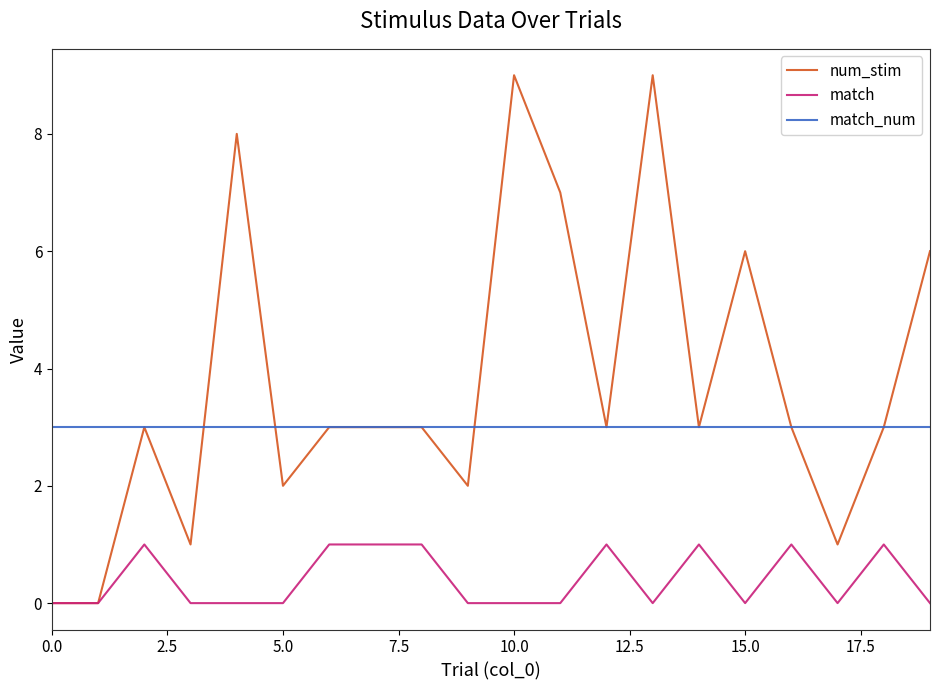

Which series has the widest spread of values?

num_stim